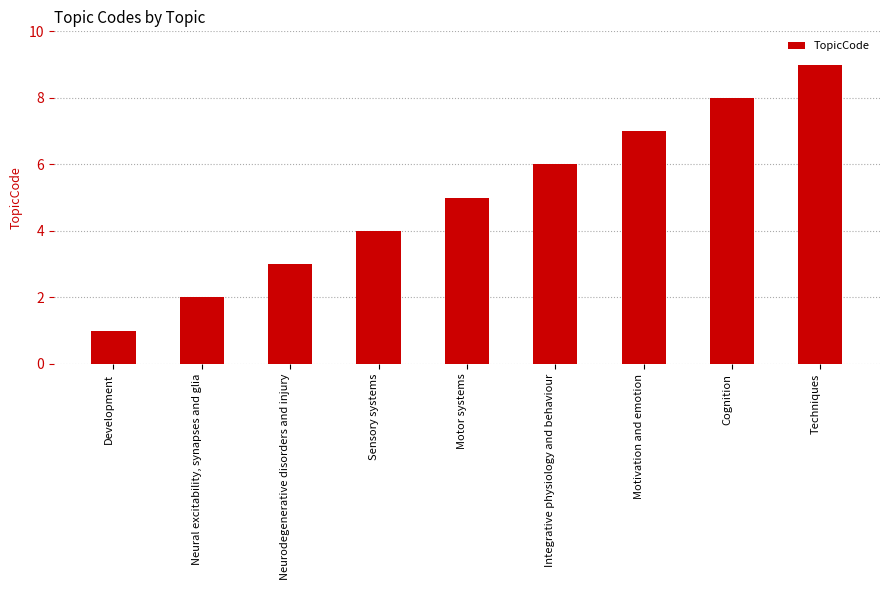

Which label corresponds to the largest value in the chart?

Techniques